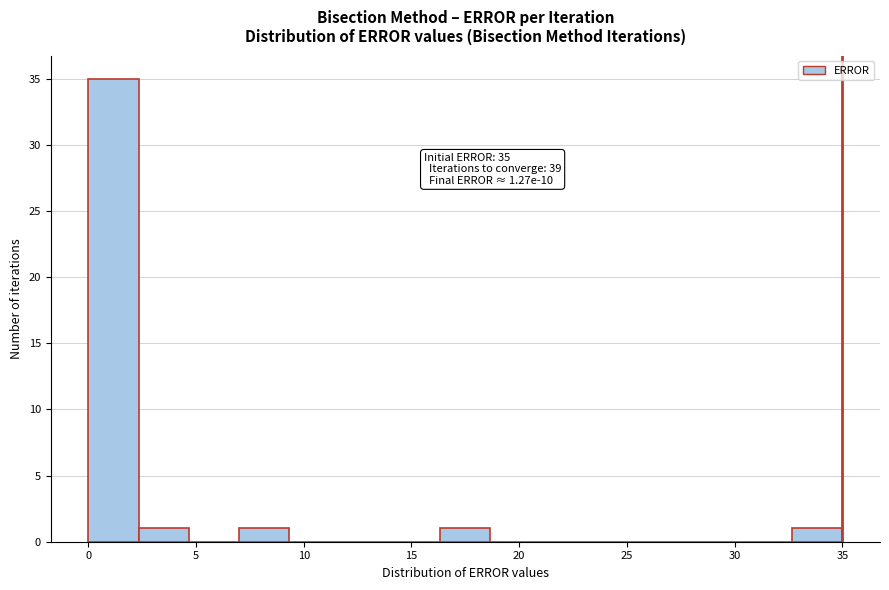

Over which range of the x-axis is the bar tallest?

0.0 to 2.5